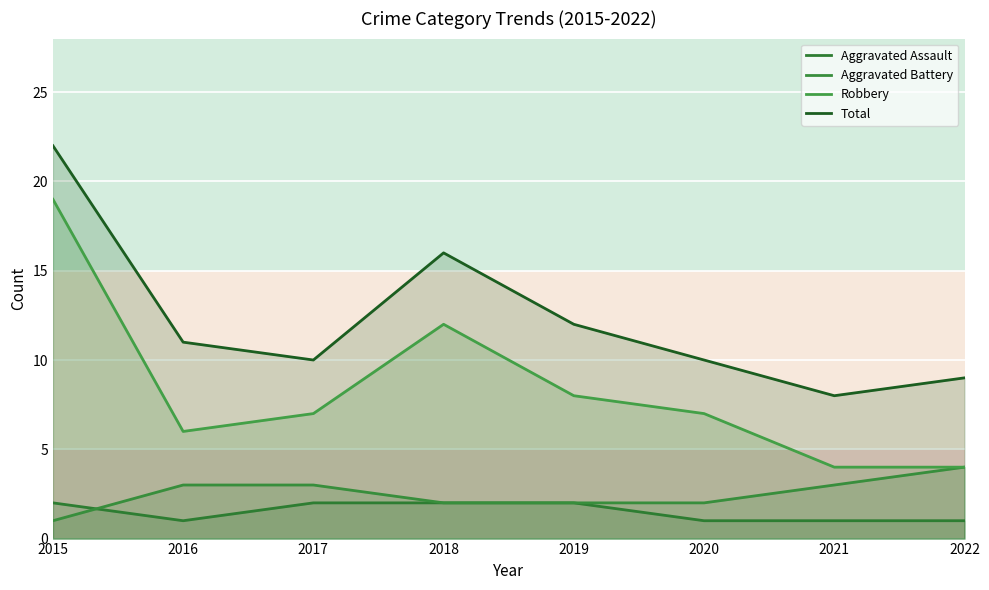

Reading right to left, extract all data points from this chart.

Aggravated Assault: 1	1	1	2	2	2	1	2
Aggravated Battery: 4	3	2	2	2	3	3	1
Robbery: 4	4	7	8	12	7	6	19
Total: 9	8	10	12	16	10	11	22